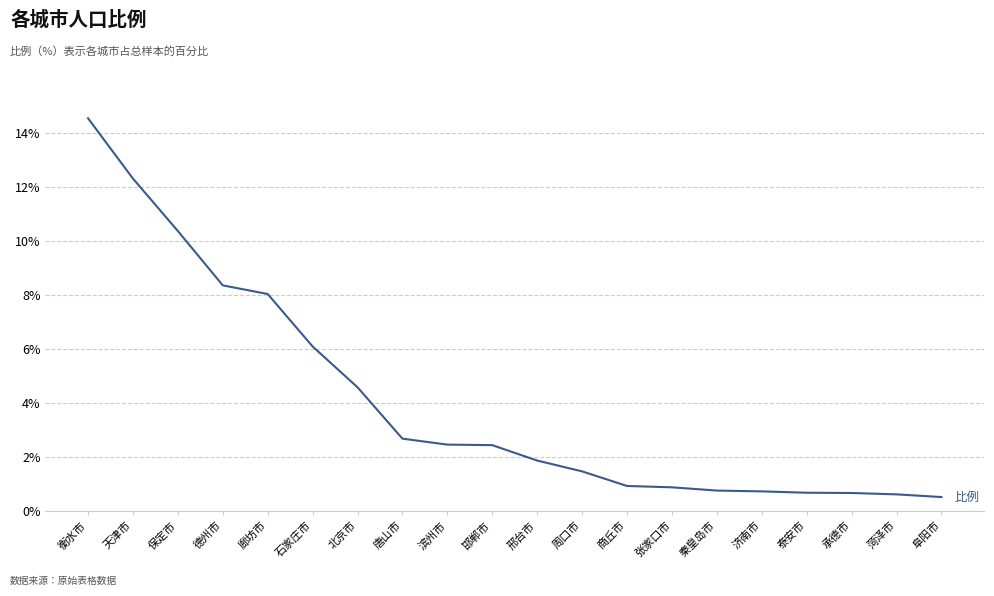

Between 阜阳市 and 秦皇岛市, which is larger?

秦皇岛市